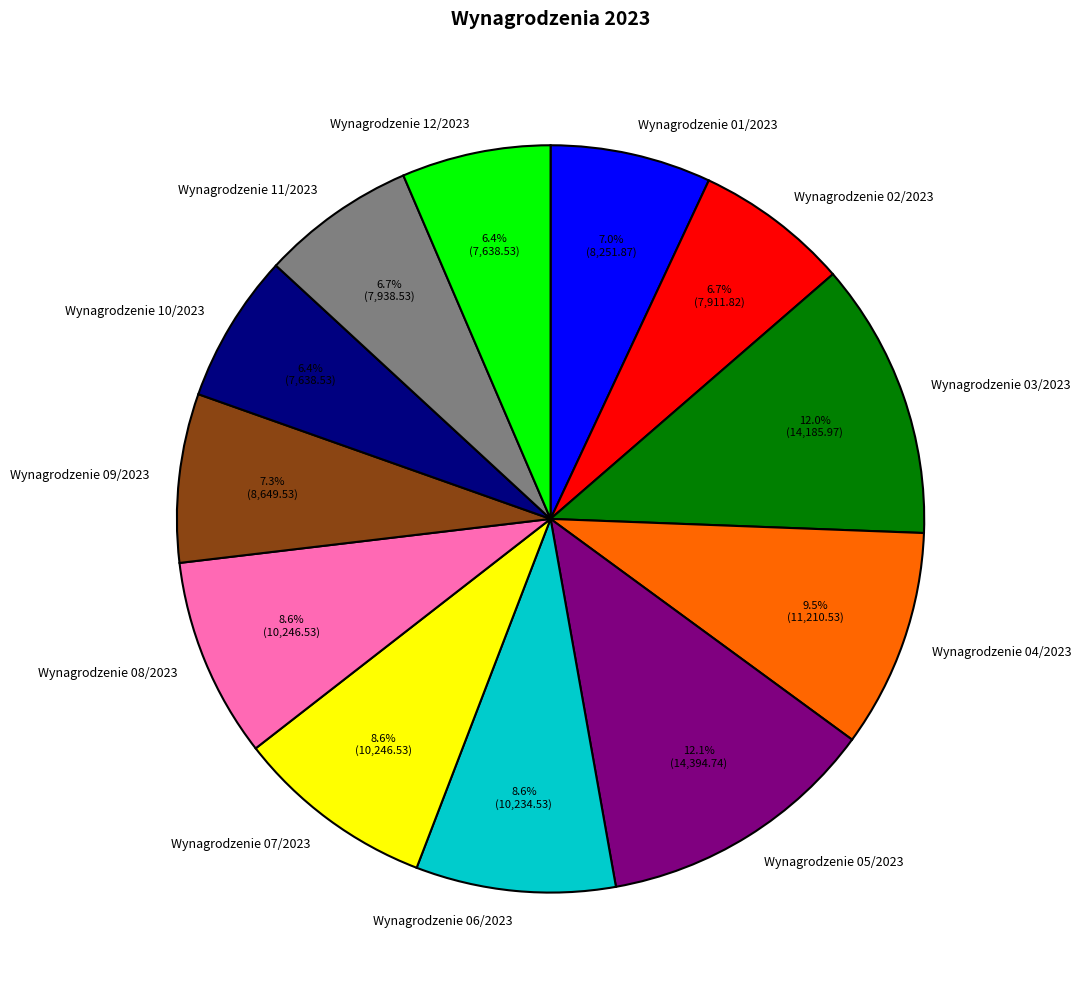

What percentage is NOT represented by Wynagrodzenie 02/2023?

93.3%